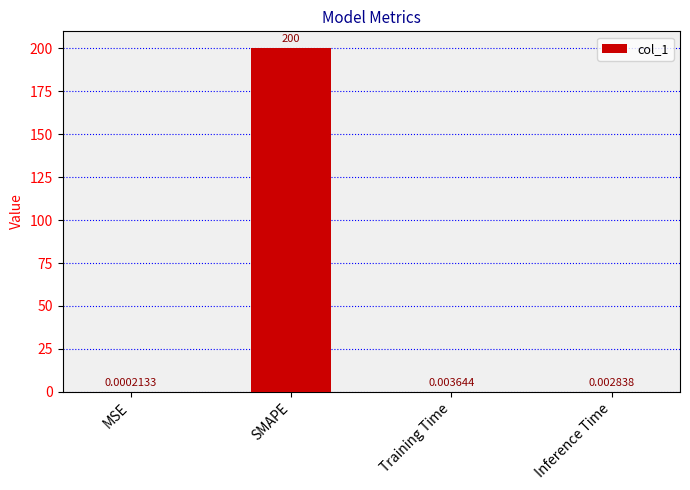

Which label corresponds to the largest value in the chart?

SMAPE